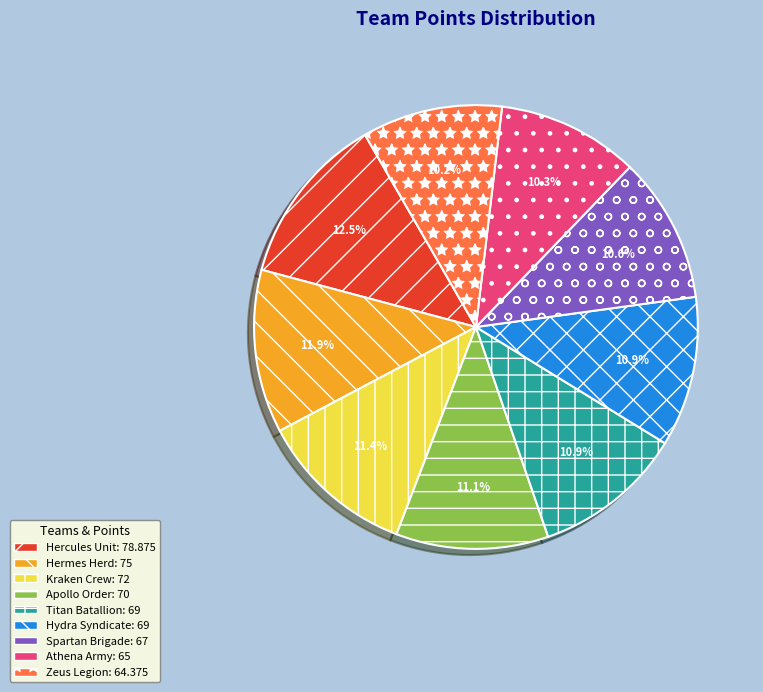

Does Kraken Crew account for over 50% of the chart?

No